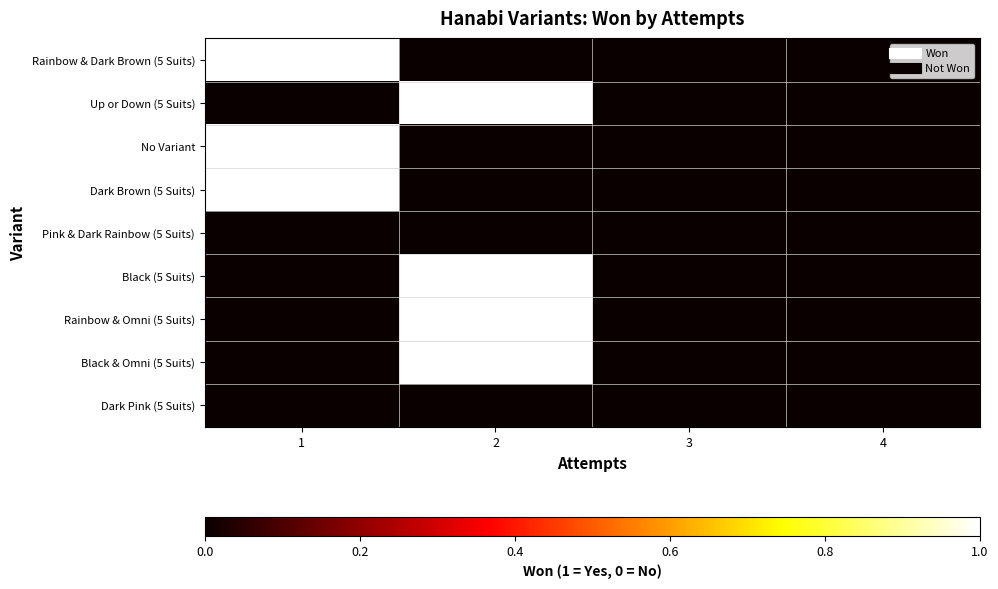

Which series changed the most between 1 and 3?

Rainbow & Dark Brown (5 Suits)